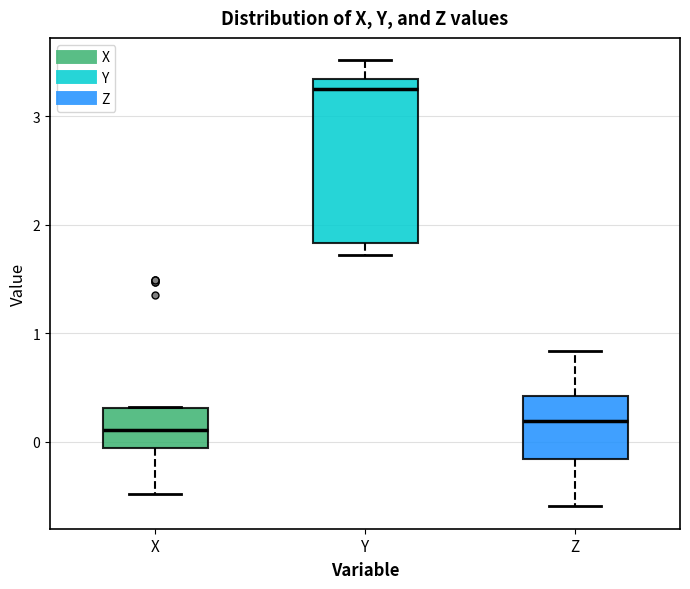

Which box is the tallest, from its lower edge to its upper edge?

Y